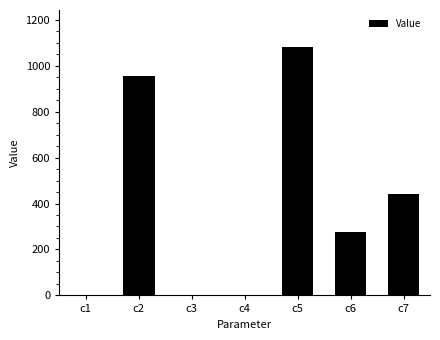

Which label corresponds to the largest value in the chart?

c5